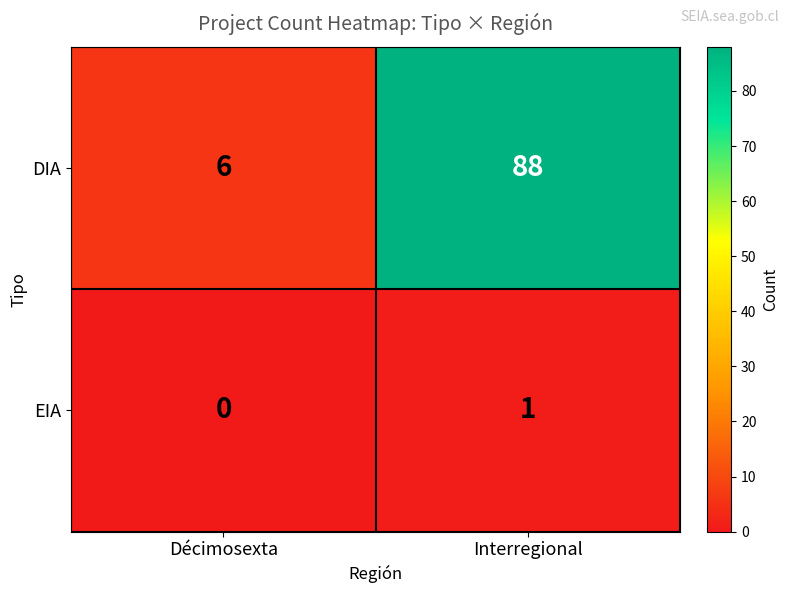

Rank the series by their maximum value, from highest to lowest.

DIA, EIA